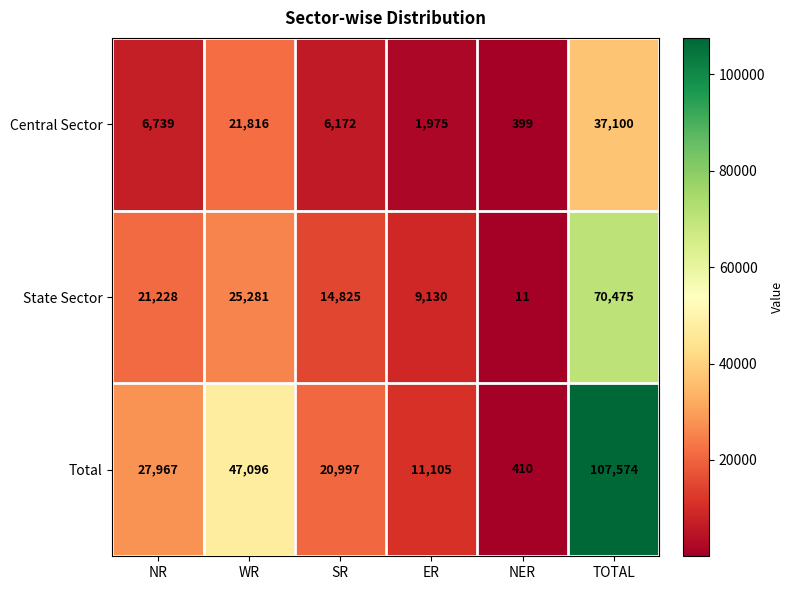

At which category does the chart reach its peak across all series?

TOTAL